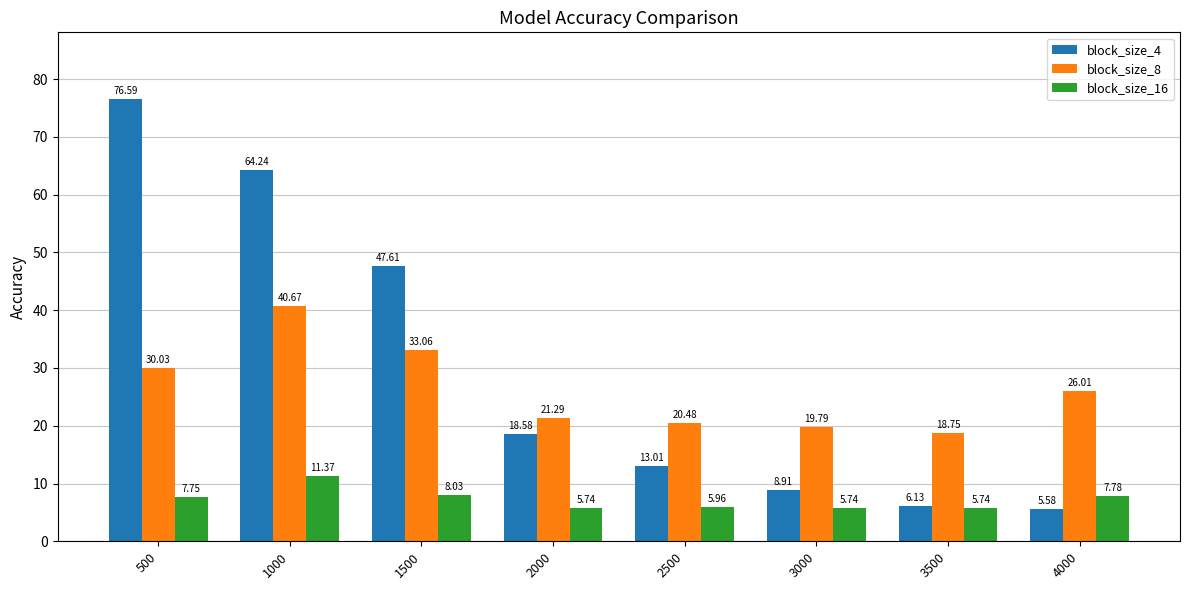

Rank the series at 1000 from lowest to highest value.

block_size_16, block_size_8, block_size_4